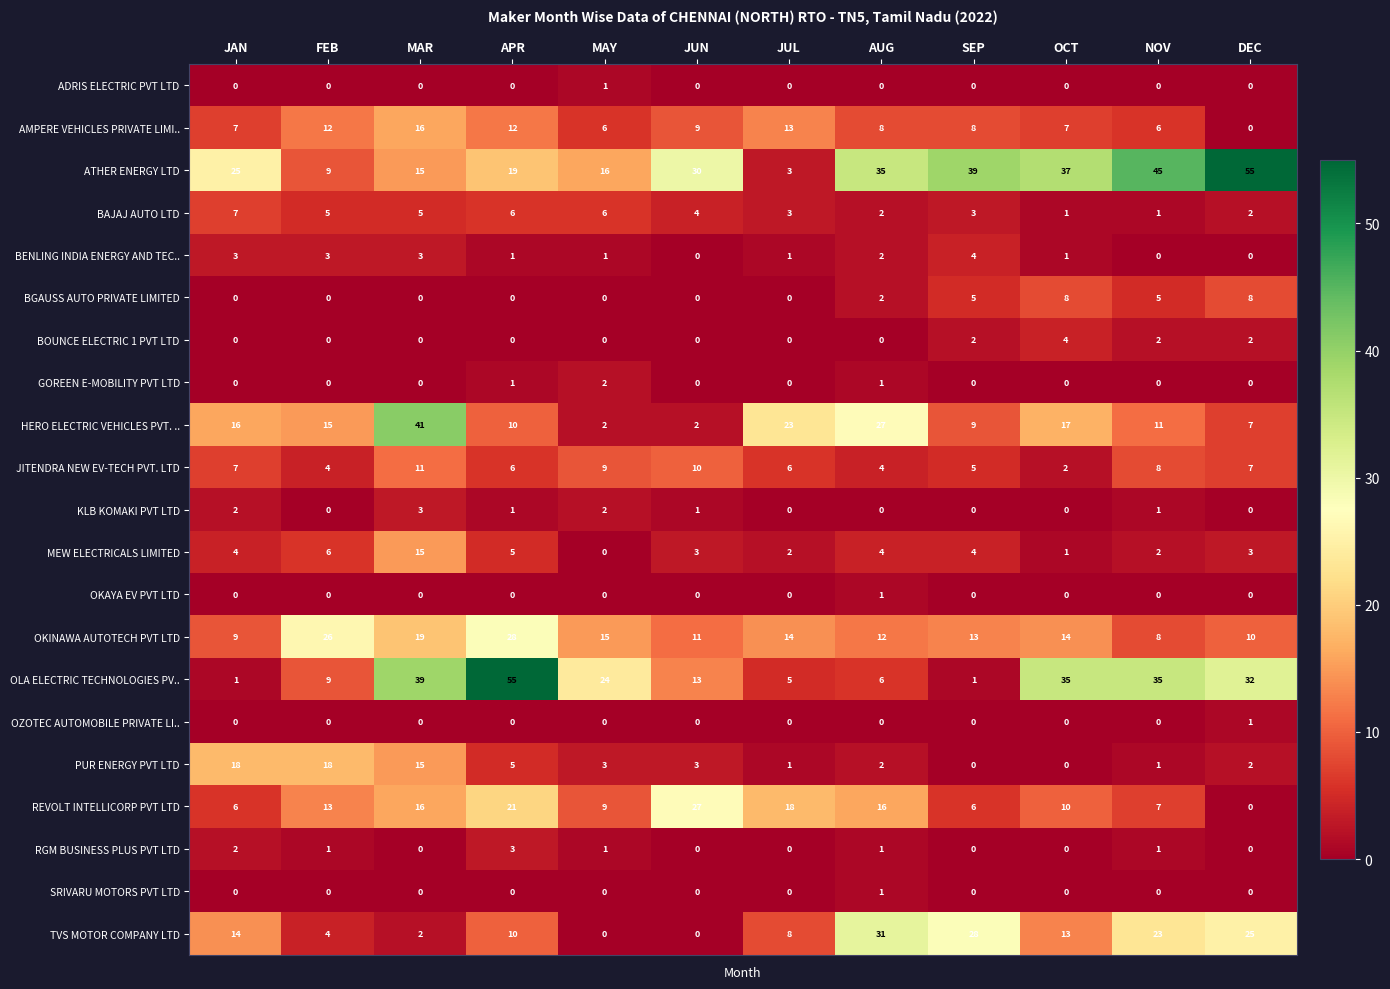

At which label does MEW ELECTRICALS LIMITED reach its minimum?

MAY